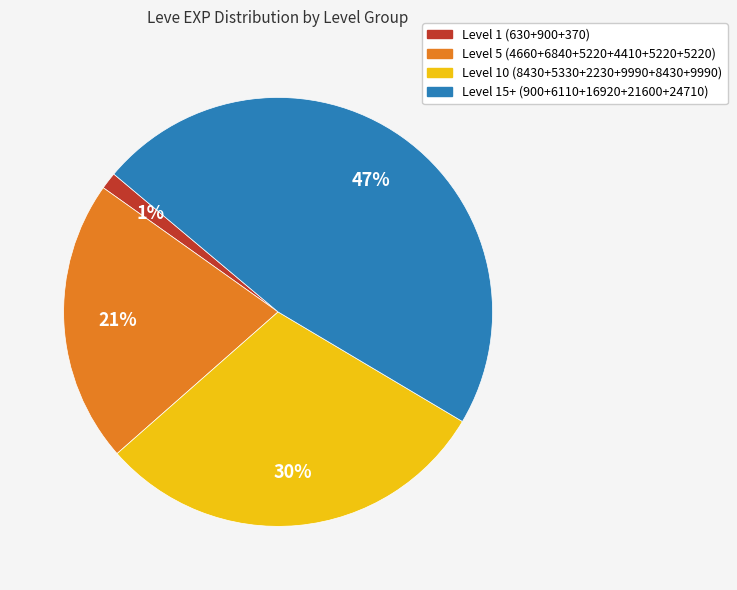

Is there any slice that represents more than half of the pie?

No